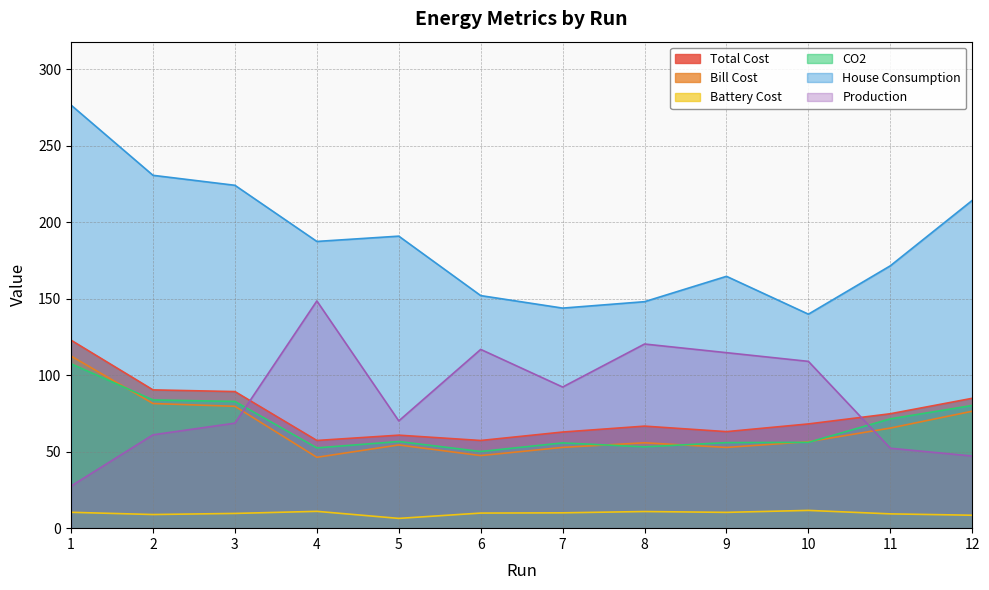

What is the spread (max minus min) of values at 3?

214.6